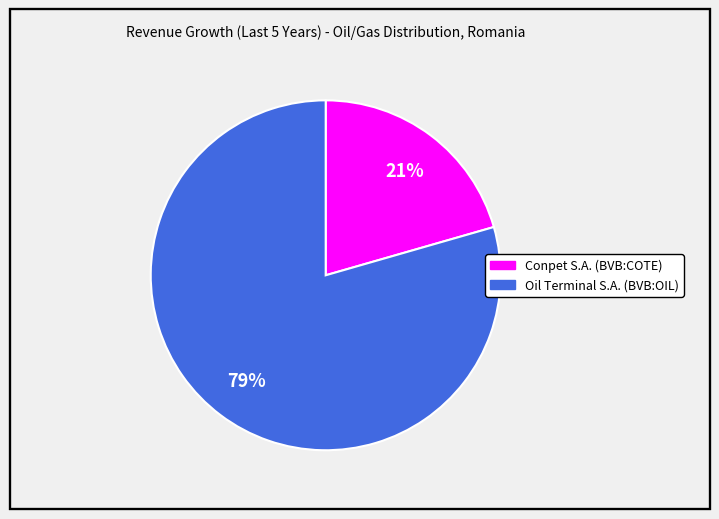

Between Oil Terminal S.A. (BVB:OIL) and Conpet S.A. (BVB:COTE), which is larger?

Oil Terminal S.A. (BVB:OIL)